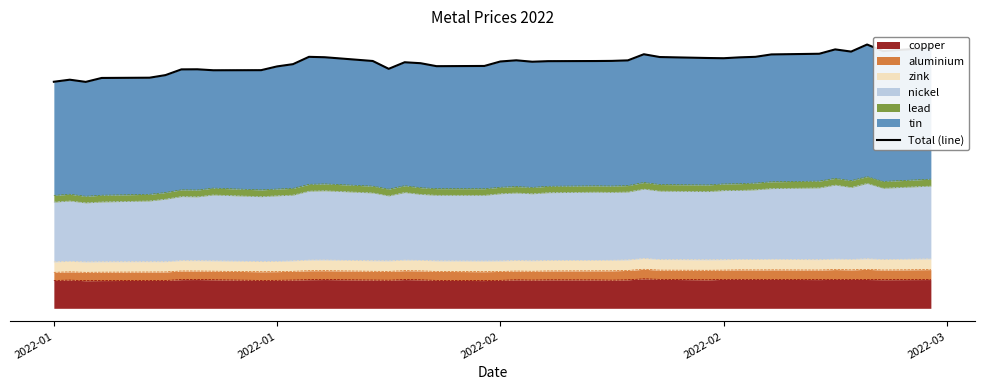

Reading right to left, what are all the values shown in this chart?

294.1	290.4	297.7	289.8	292.2	287.3	286.6	283.9	283.3	282.3	282.5	283.6	286.8	279.8	279.3	279.1	279.0	278.3	279.9	278.6	273.5	273.3	276.6	277.7	270.3	279.2	283.4	283.8	275.6	273.0	268.8	268.7	269.8	269.7	263.2	260.3	260.0	255.6	258.0	255.7